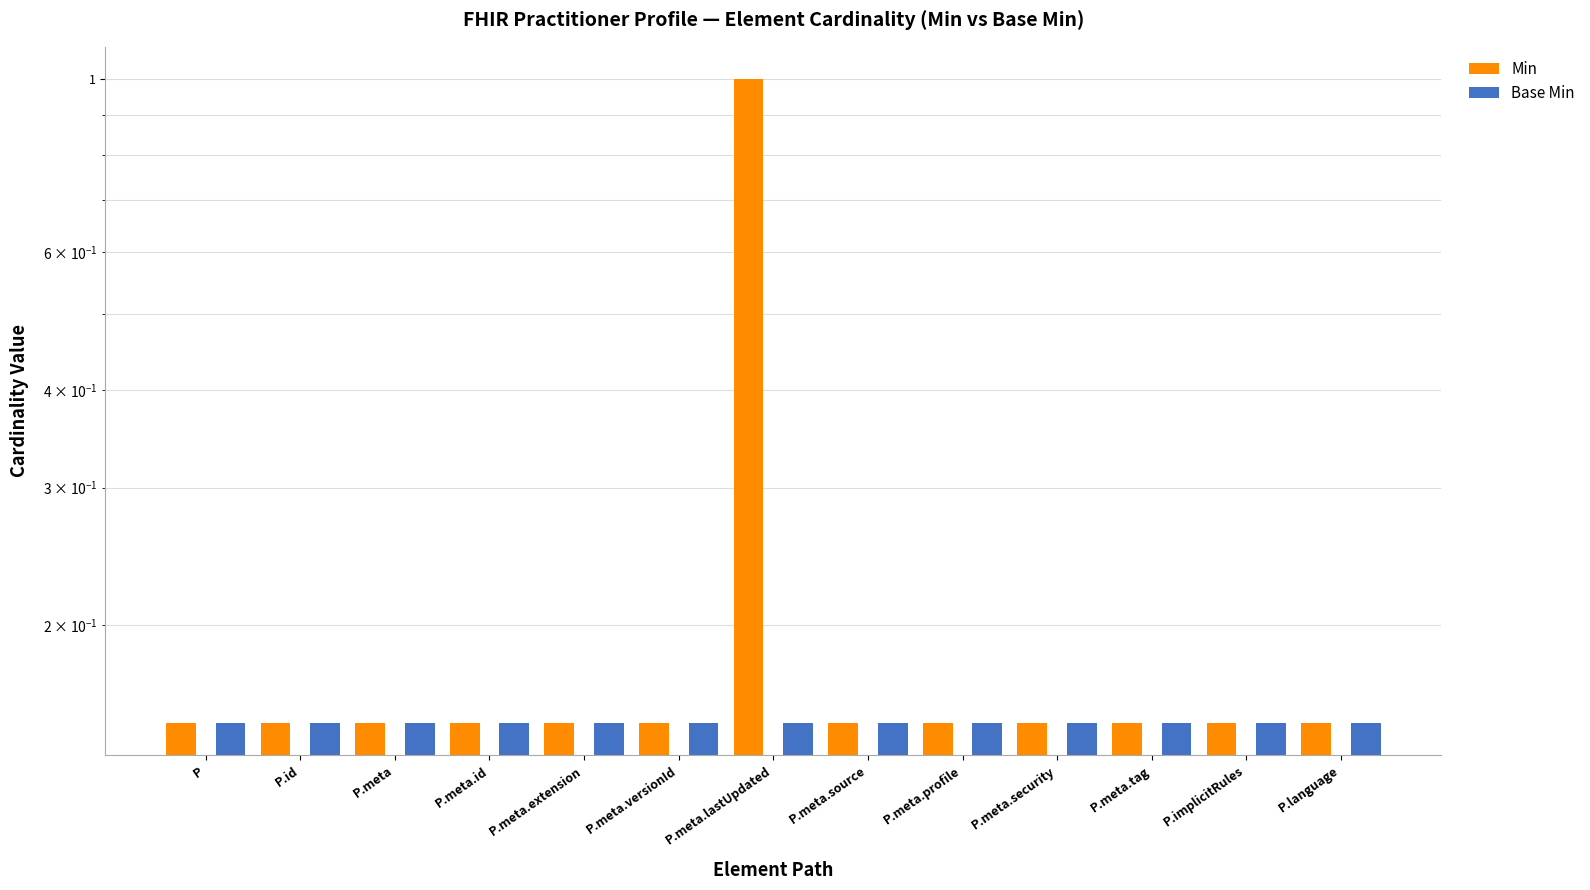

Reading right to left, extract all data points from this chart.

Min: P.language=0.1	P.implicitRules=0.1	P.meta.tag=0.1	P.meta.security=0.1	P.meta.profile=0.1	P.meta.source=0.1	P.meta.lastUpdated=1.0	P.meta.versionId=0.1	P.meta.extension=0.1	P.meta.id=0.1	P.meta=0.1	P.id=0.1	P=0.1
Base Min: P.language=0.1	P.implicitRules=0.1	P.meta.tag=0.1	P.meta.security=0.1	P.meta.profile=0.1	P.meta.source=0.1	P.meta.lastUpdated=0.1	P.meta.versionId=0.1	P.meta.extension=0.1	P.meta.id=0.1	P.meta=0.1	P.id=0.1	P=0.1